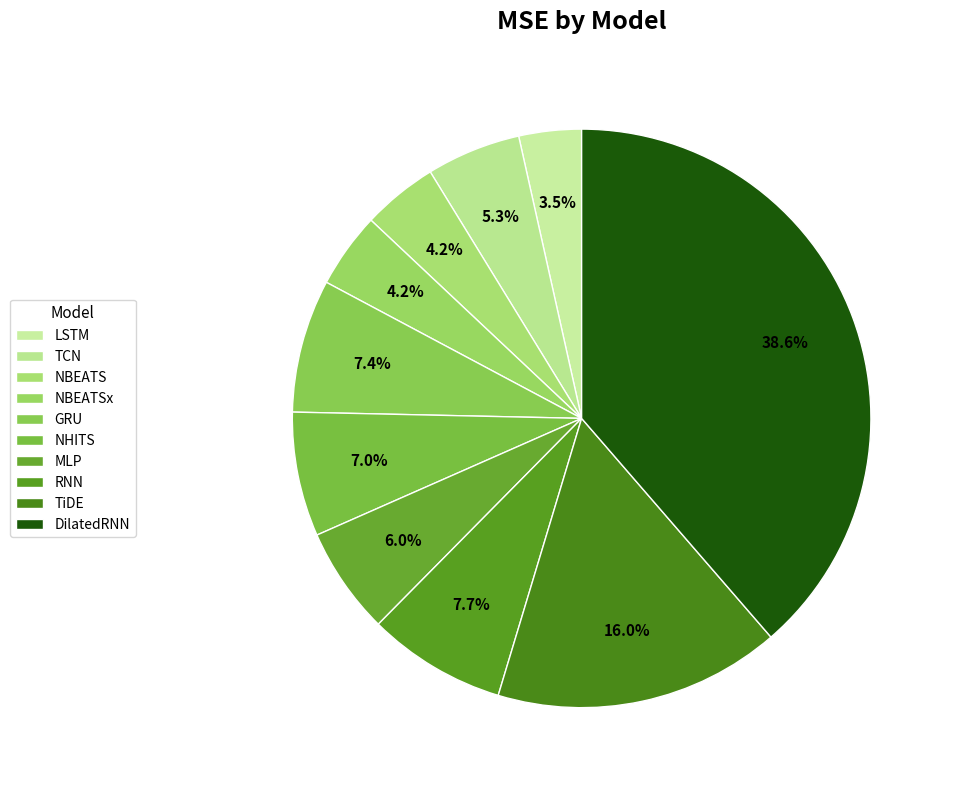

Rank the categories by value from highest to lowest.

DilatedRNN, TiDE, RNN, GRU, NHITS, MLP, TCN, NBEATS, NBEATSx, LSTM